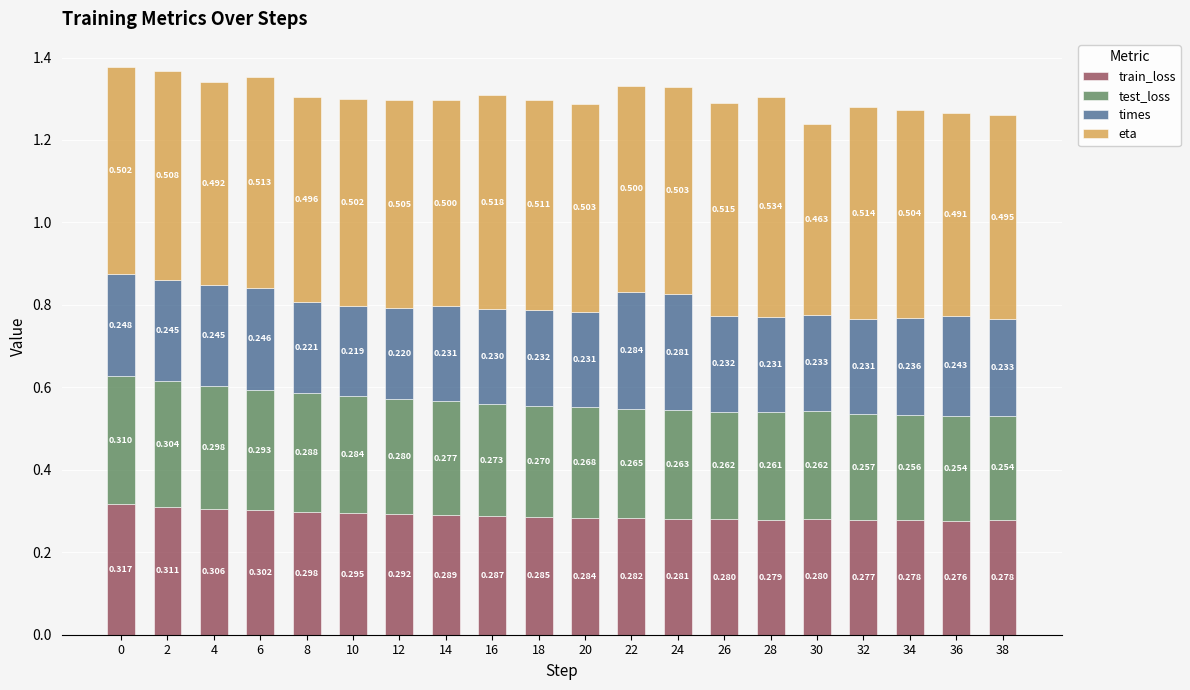

How many distinct data groups are displayed?

4